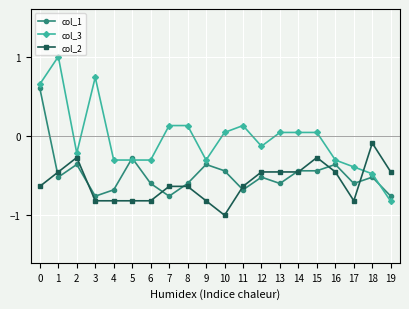

What is the minimum value shown in the chart?

-1.0